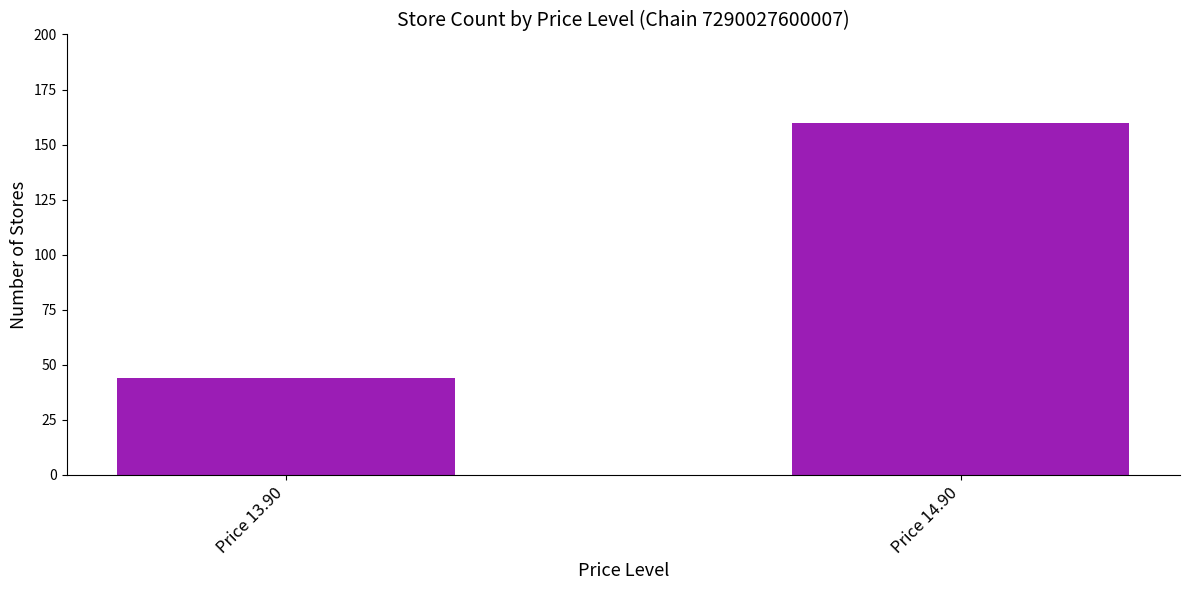

Reading left to right, transcribe all the data shown in this chart.

Price 13.90=44	Price 14.90=160